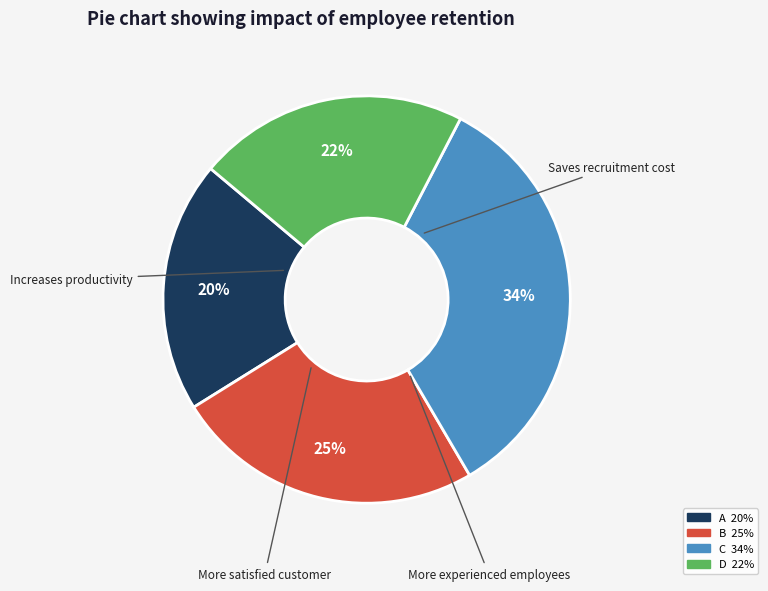

Is there any slice that represents more than half of the pie?

No